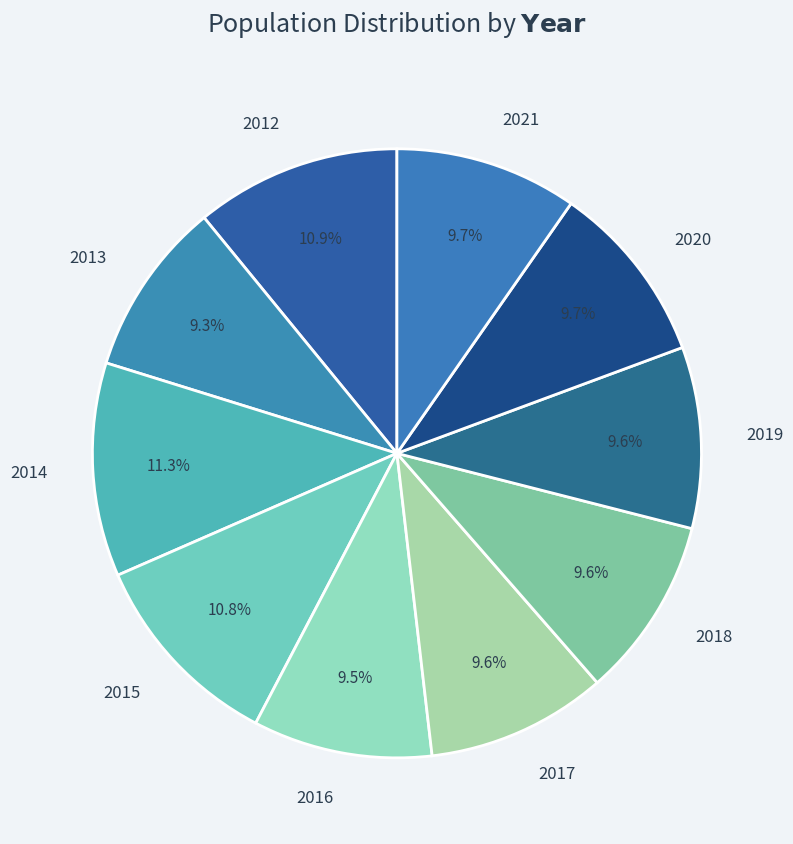

How many segments does this pie chart have?

10